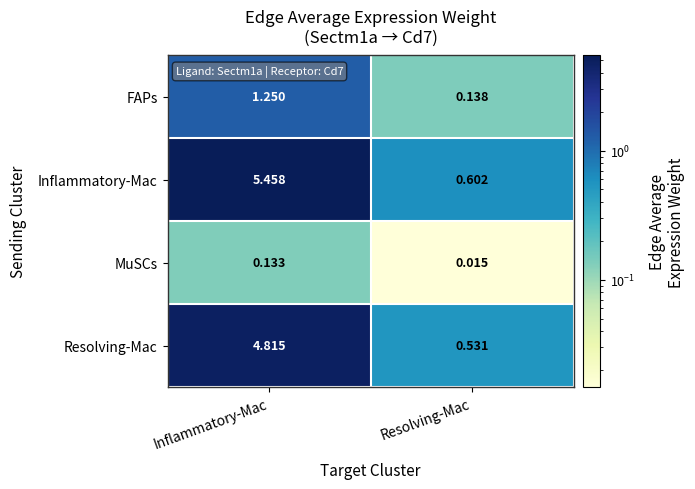

At which category does the chart reach its peak across all series?

Inflammatory-Mac